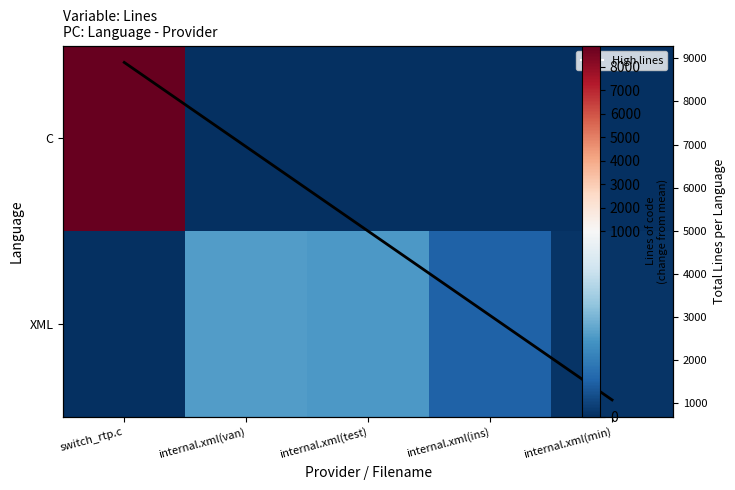

The XML series shows 21.0 at internal.xml(min). True or false?

True